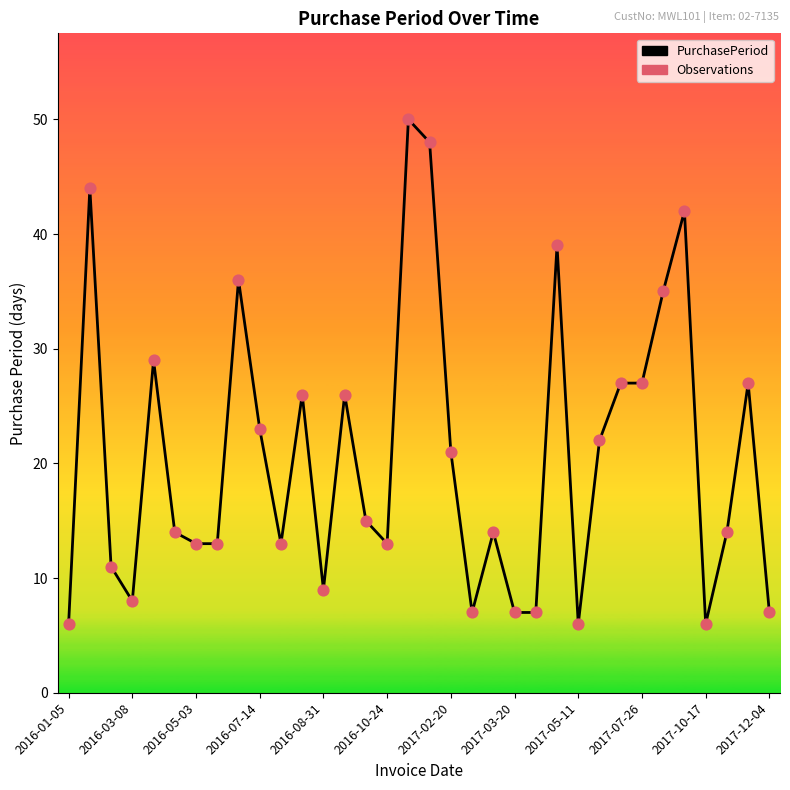

What is the difference between the maximum and minimum values?

44